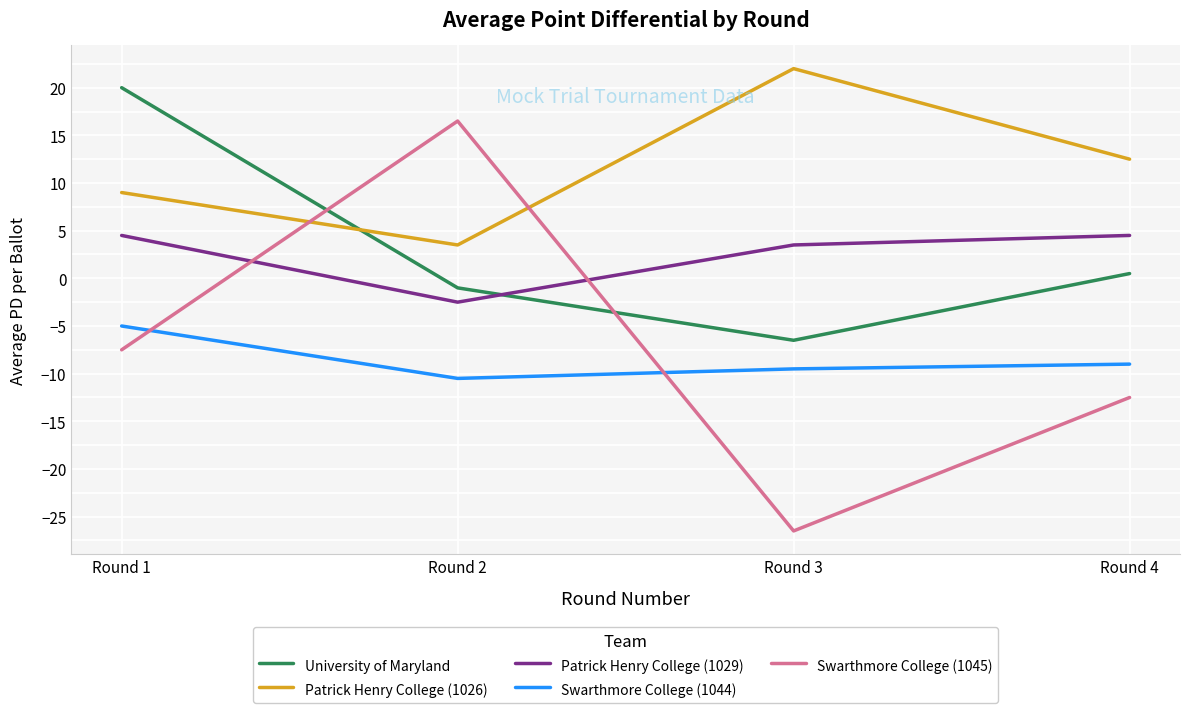

What are all the series names shown in the legend?

University of Maryland, Patrick Henry College (1026), Patrick Henry College (1029), Swarthmore College (1044), Swarthmore College (1045)